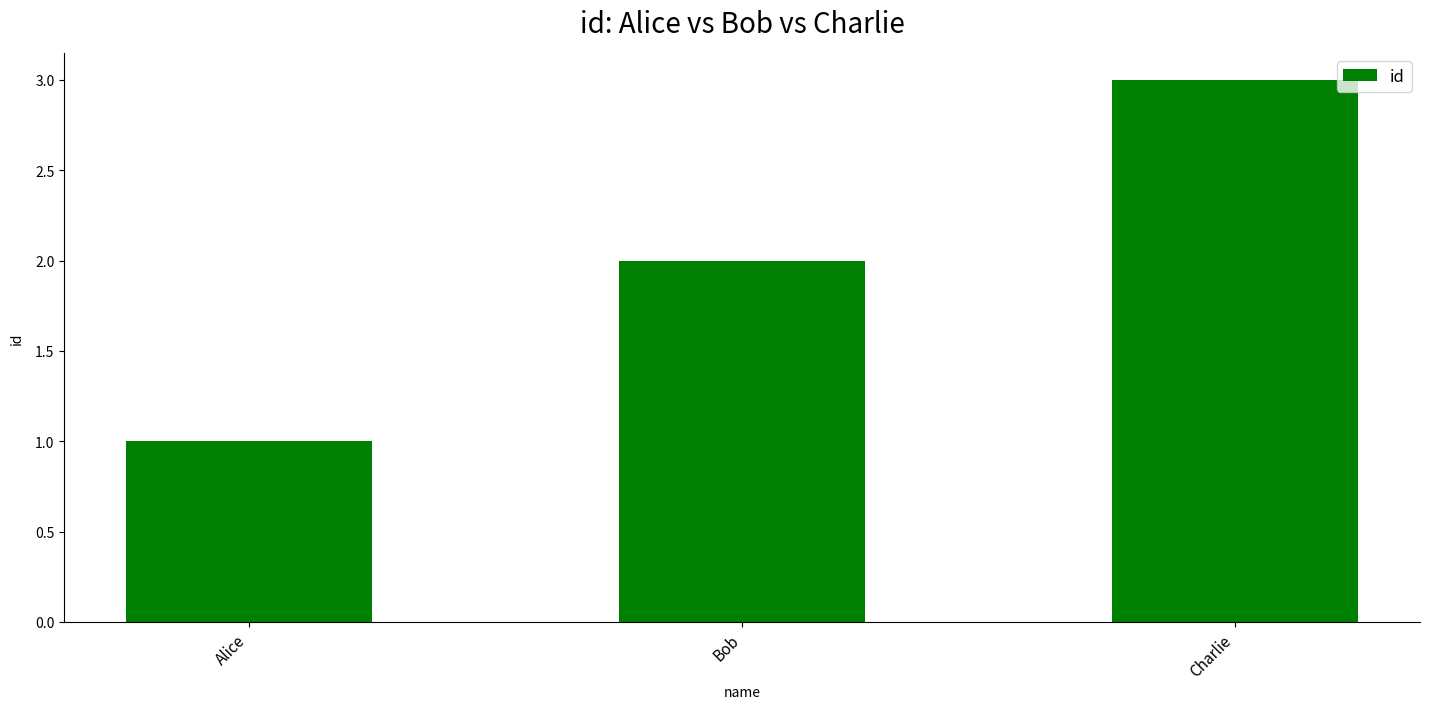

What is the difference between the values at Bob and Alice?

1